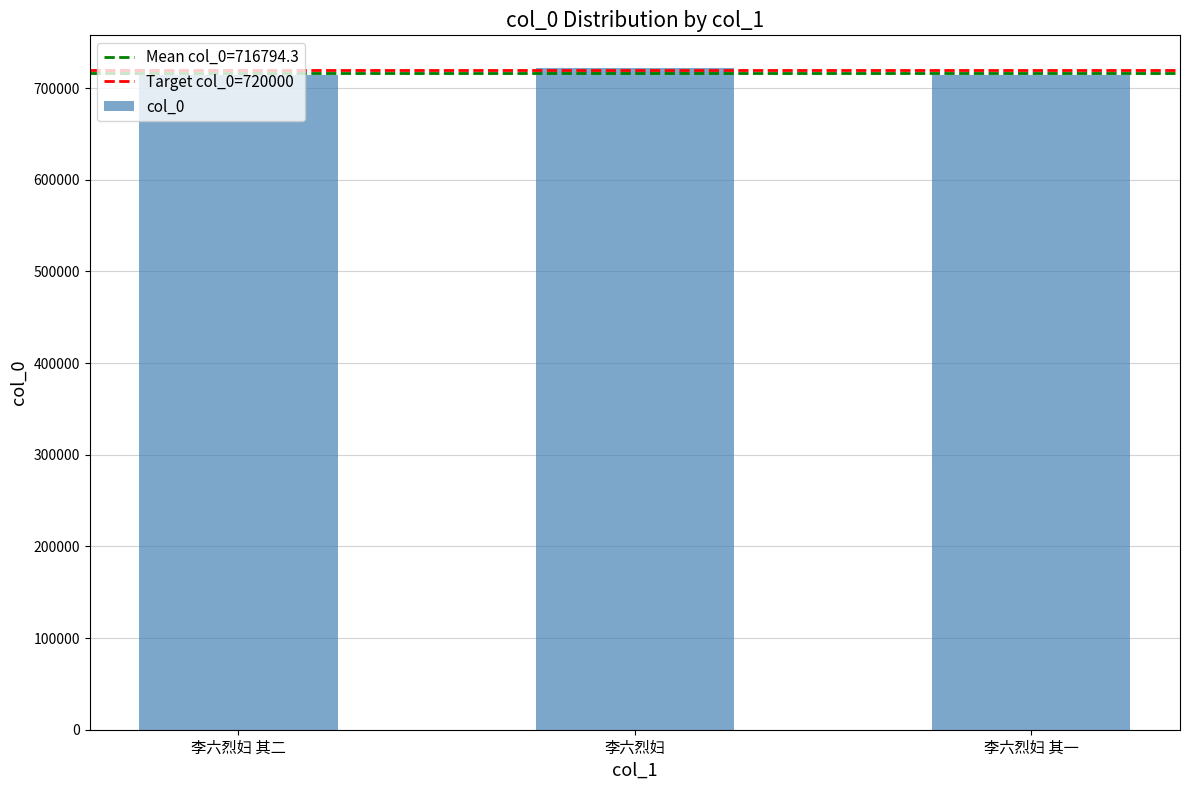

What is the ratio of the value at 李六烈妇 其一 to the value at 李六烈妇 其二?

1.0